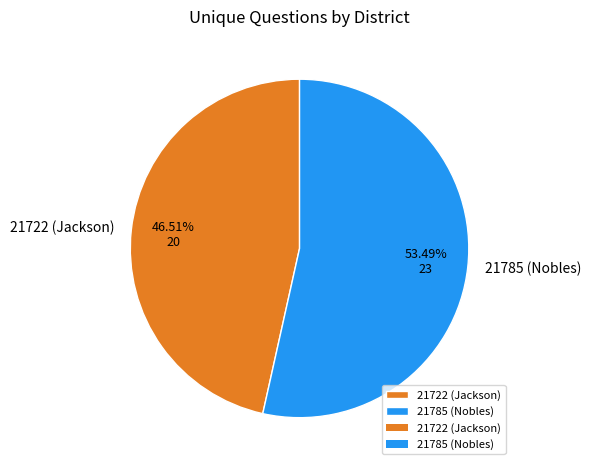

Does 21722 (Jackson) account for over 50% of the chart?

No